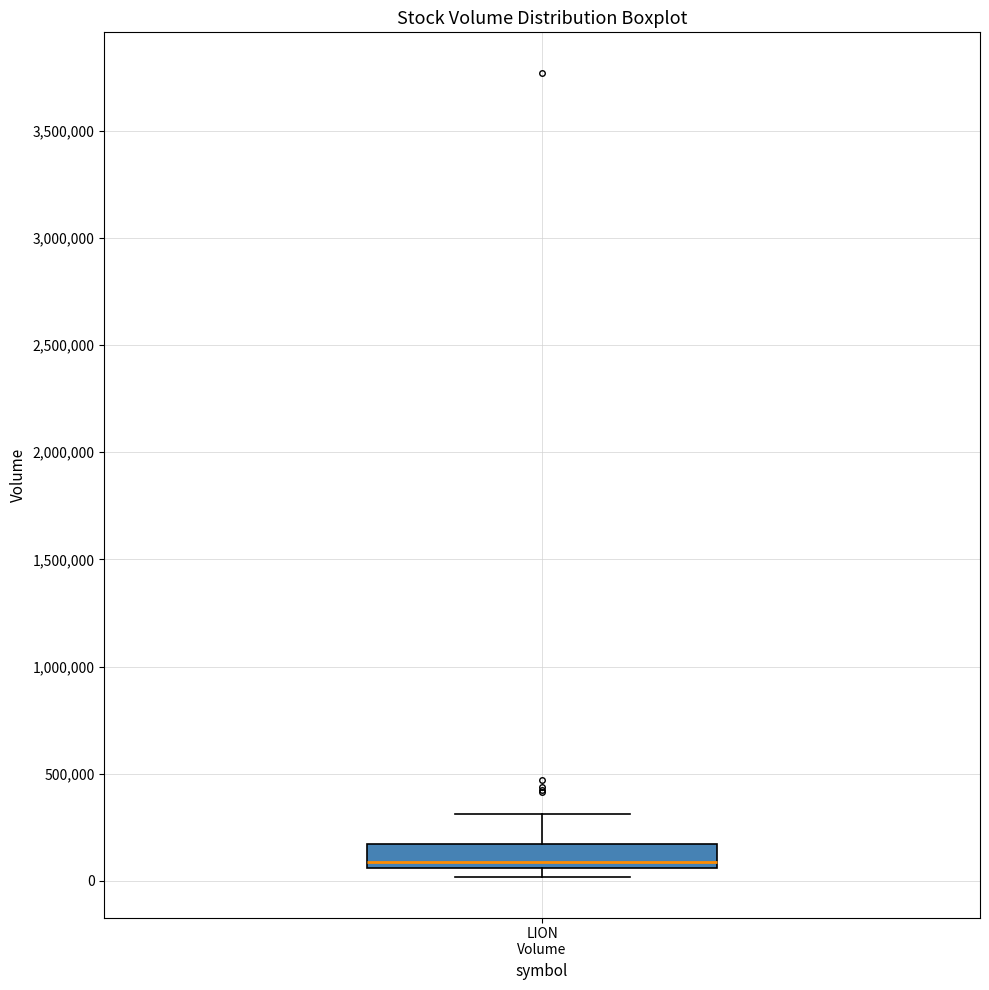

Read this box plot against the y-axis: the position of the median line, the range covered by the box, and the ends of both whiskers. The values are not printed on the chart, so give them approximately, as read against the axis.

median 100000, box 50000 to 150000, whiskers 0 to 300000